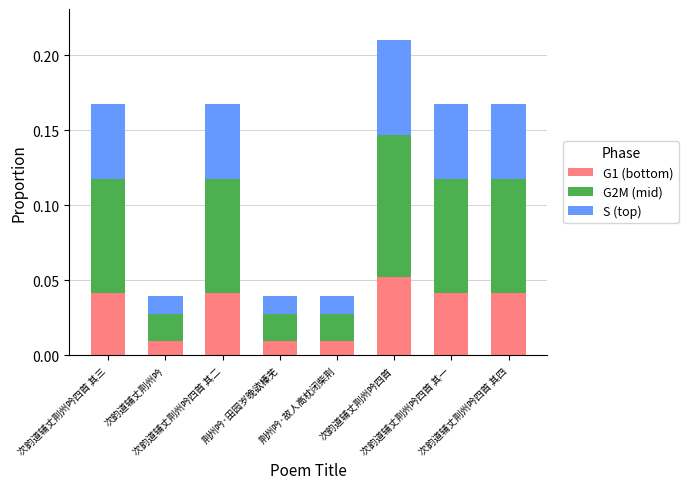

How many G1 (bottom) values are between 0 and 1?

8